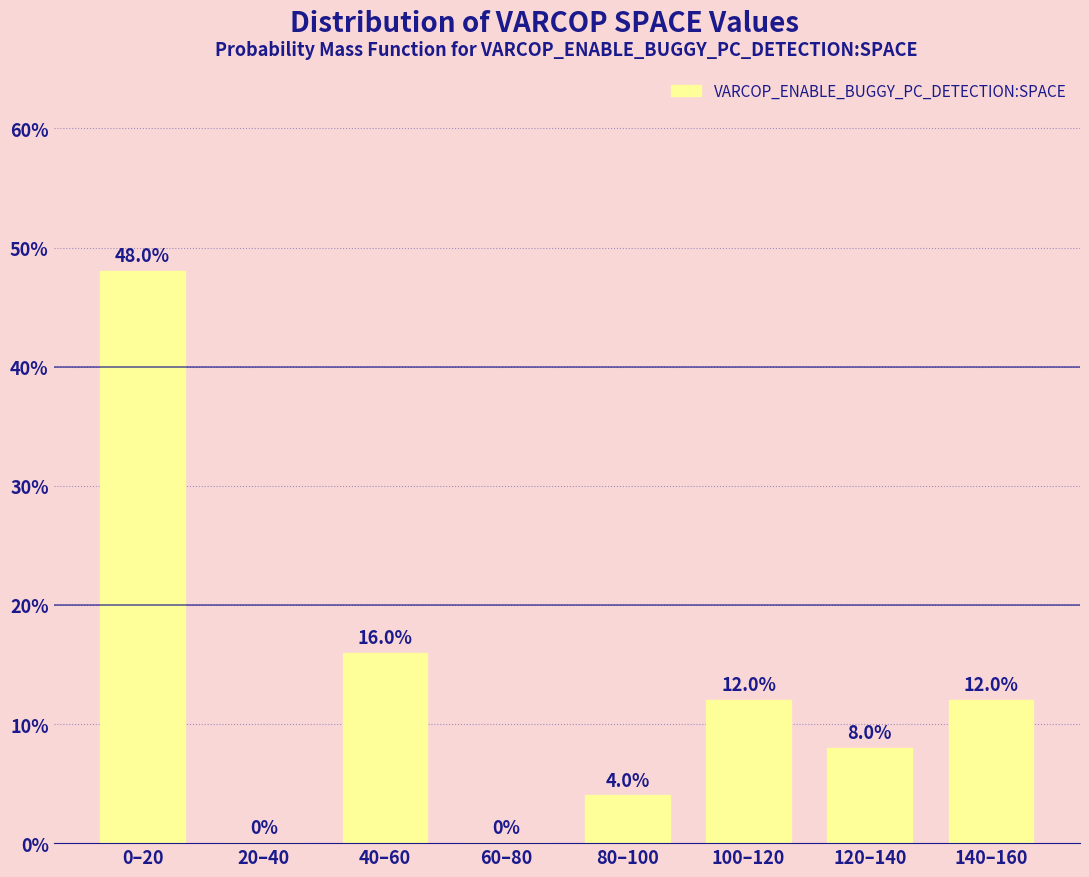

Reading right to left, what are all the values shown in this chart?

140–160=12	120–140=8	100–120=12	80–100=4	60–80=0	40–60=16	20–40=0	0–20=48